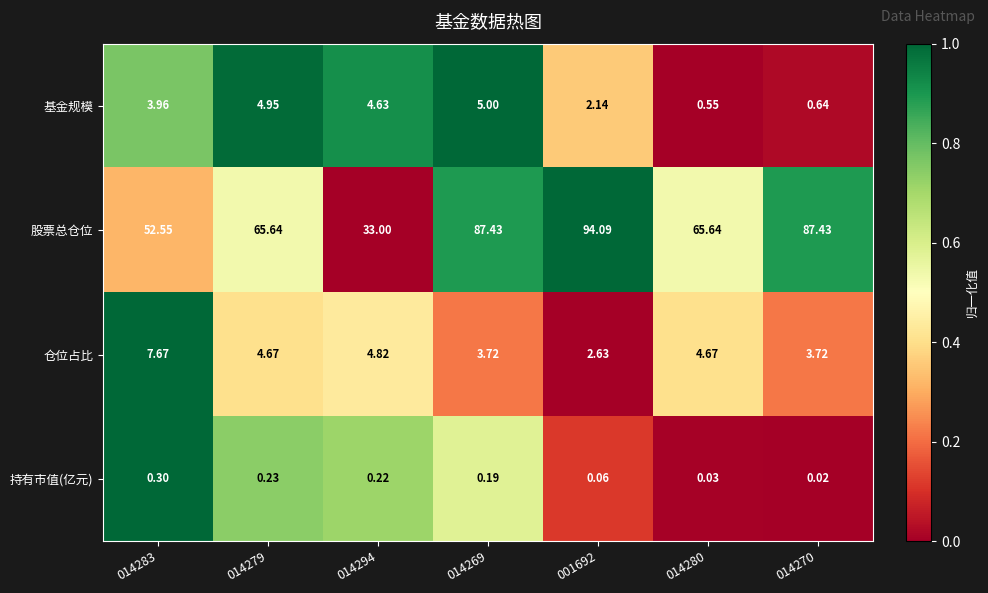

Count the number of data series in this chart.

4